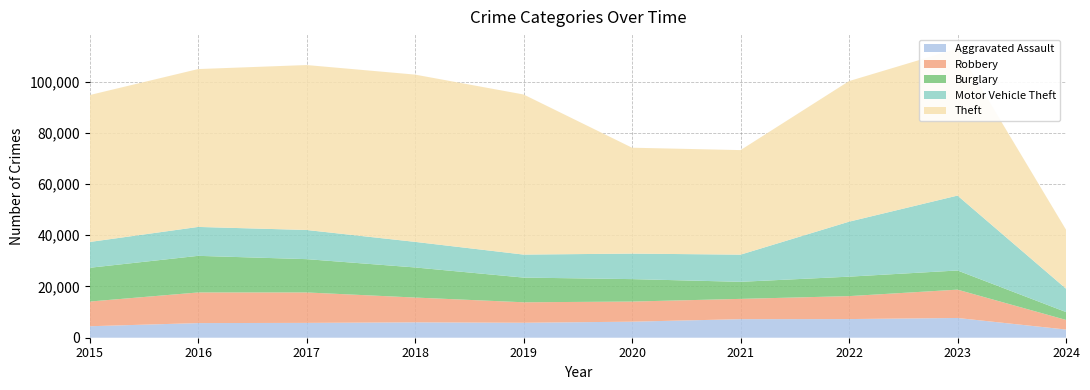

Reading left to right, extract all data points from this chart.

Aggravated Assault: 4480	5712	5793	6001	5841	6264	7242	7280	7708	3193
Robbery: 9638	11960	11880	9681	7995	7855	7920	8962	11059	3753
Burglary: 13184	14289	13001	11747	9638	8758	6662	7592	7479	3078
Motor Vehicle Theft: 10068	11285	11380	9985	8977	9959	10603	21460	29239	9131
Theft: 57351	61623	64386	65289	62495	41335	40809	54877	57383	23025